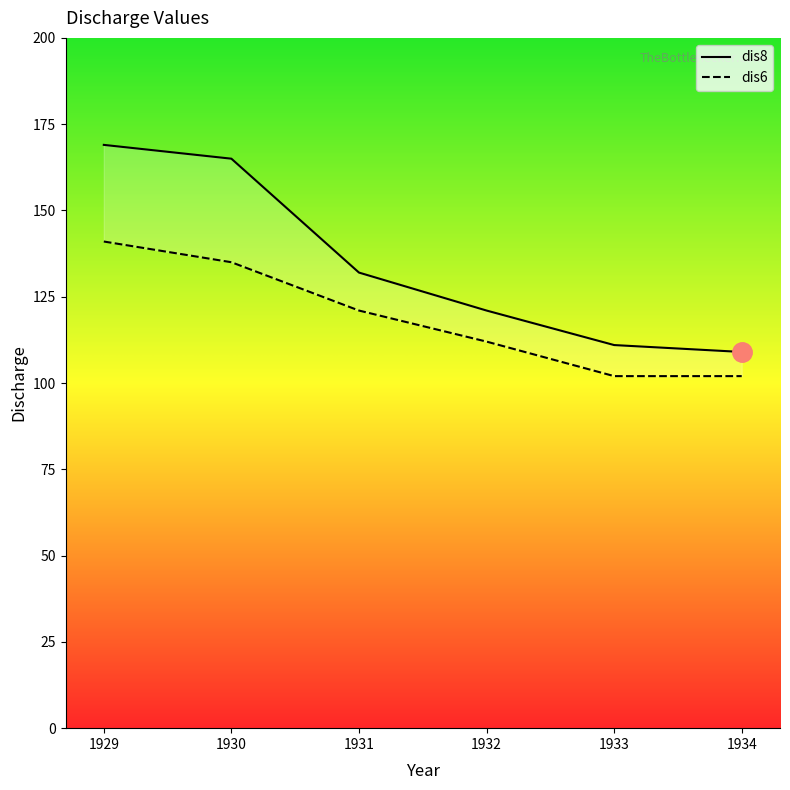

What is the value of the dis6 point at the 1st from the left?

141